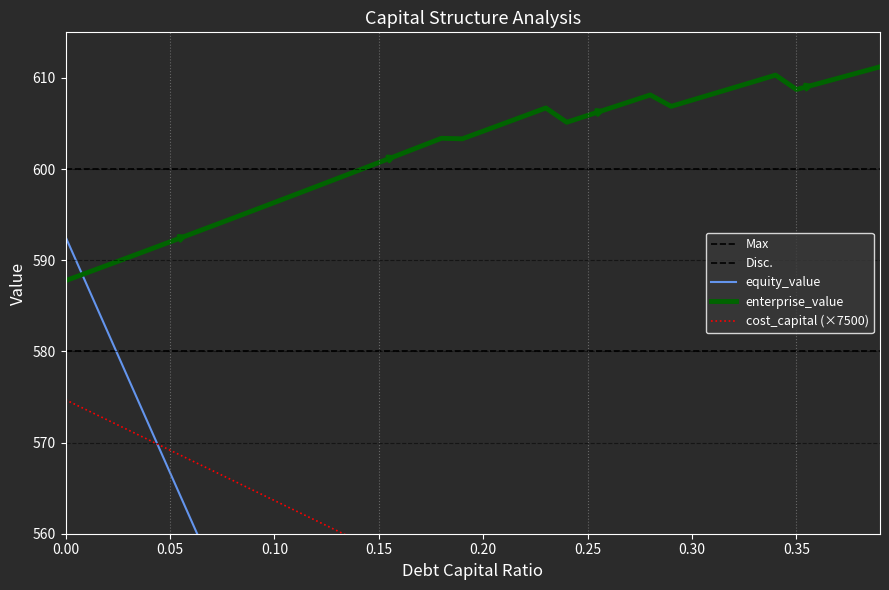

What is the difference between the cost_capital values at 0.0 and 0.32?

26.7